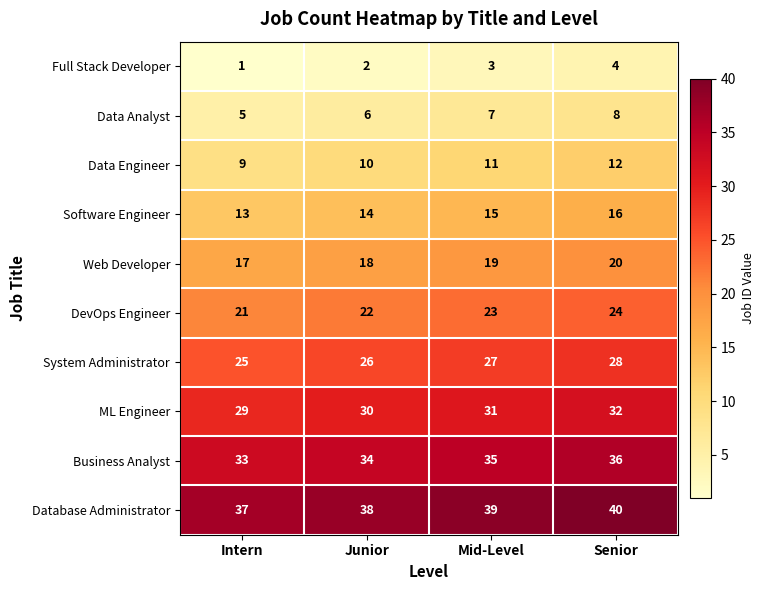

True or false: Database Administrator has a value of 40 at Senior.

True